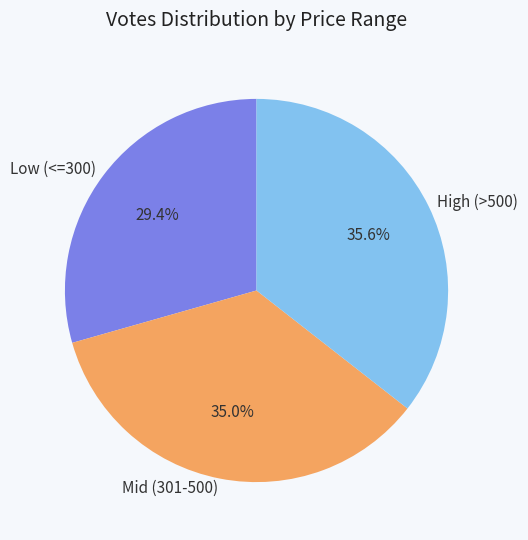

Is there a majority slice in this chart?

No